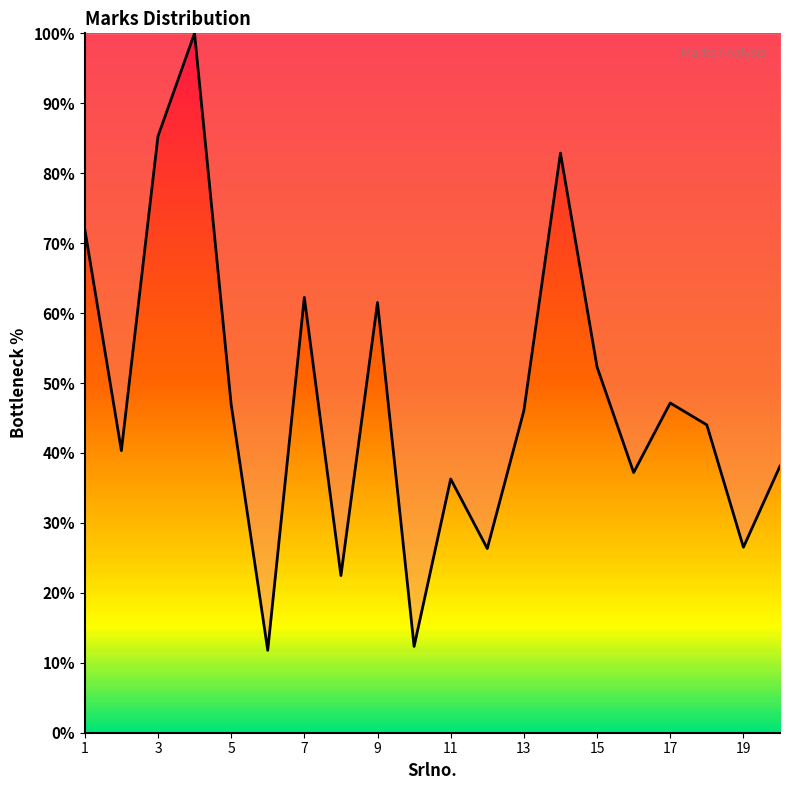

What is the maximum value shown in the chart?

100.0